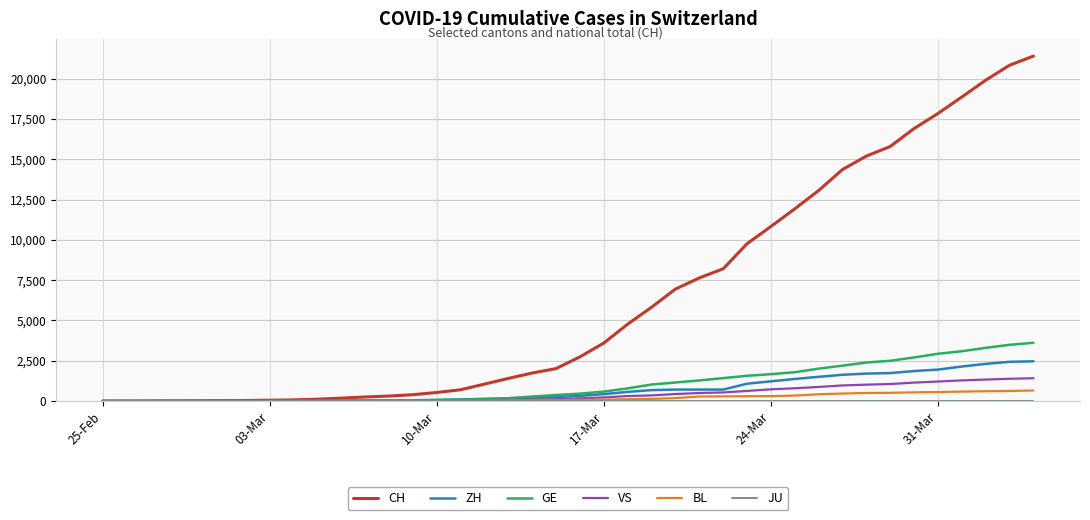

Which series has the largest total across all categories?

CH